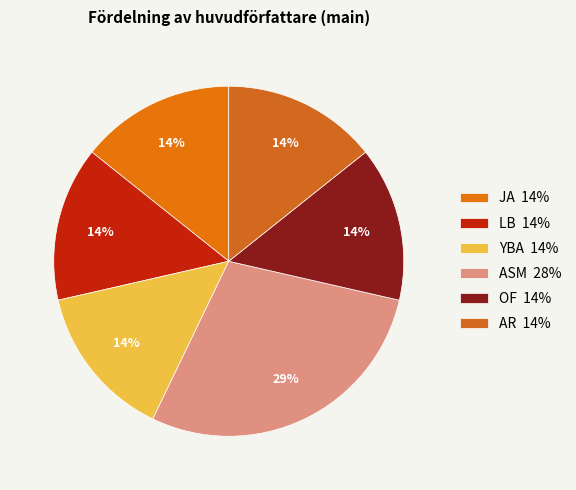

Which category has the biggest portion of the pie?

ASM